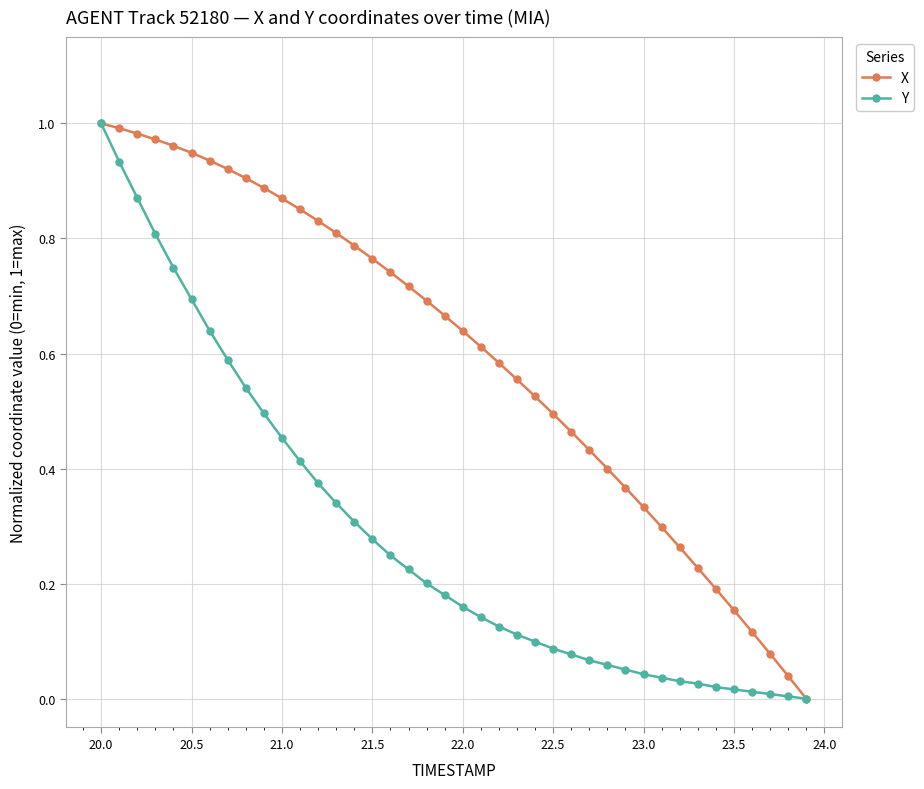

Rank the series by their average value, from lowest to highest.

Y, X